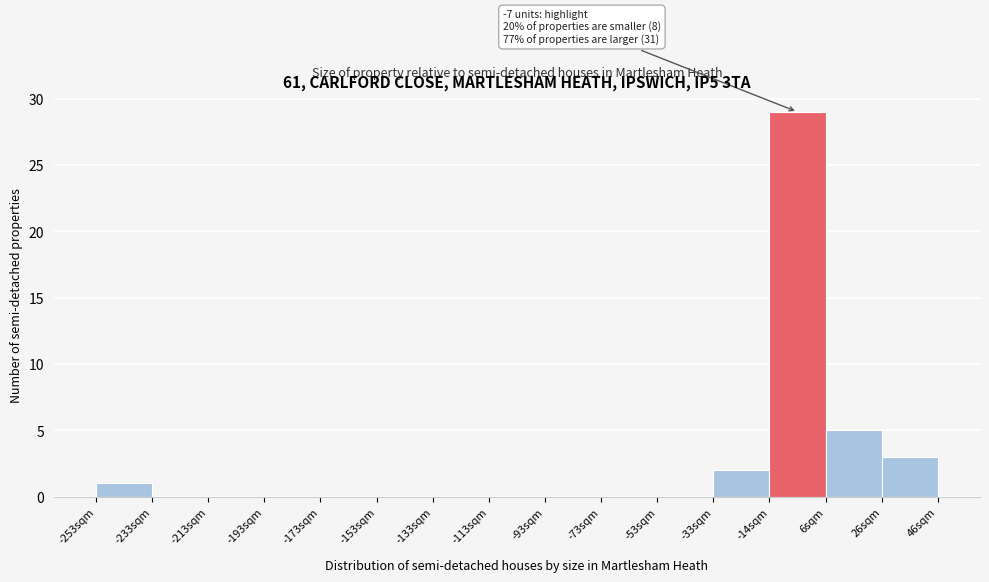

Which range on the x-axis has the tallest bar?

-14 to 6